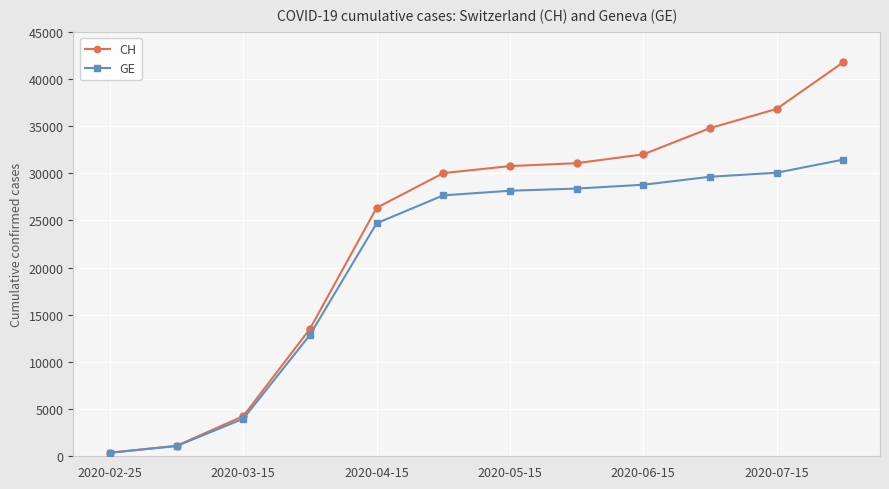

Reading left to right, what are all the values shown in this chart?

CH: 375	1113	4259	13505	26336	30009	30756	31063	31999	34777	36813	41762
GE: 375	1083	3978	12863	24697	27652	28141	28372	28778	29621	30052	31444